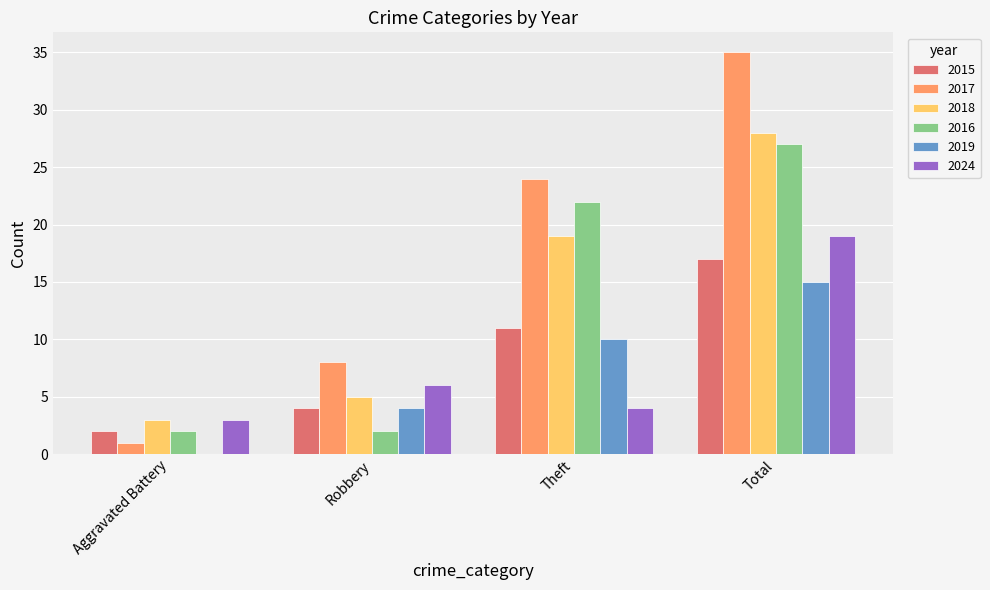

Which series changed the most between Robbery and Theft?

2016